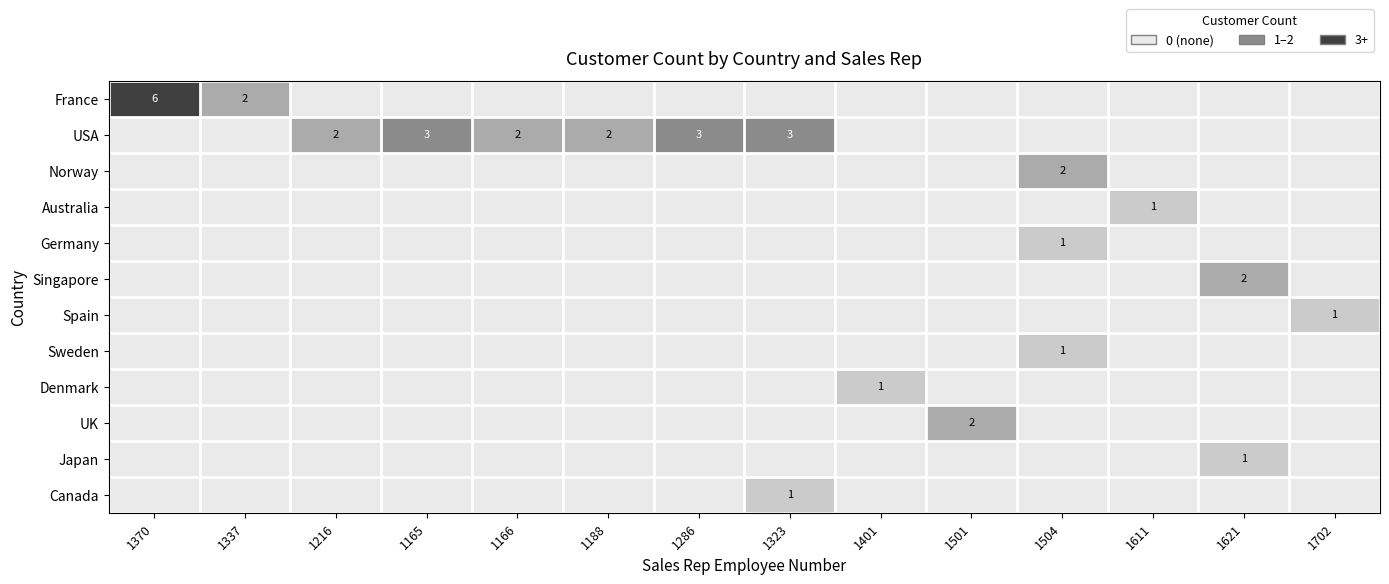

Which label corresponds to the largest value in the chart?

1370